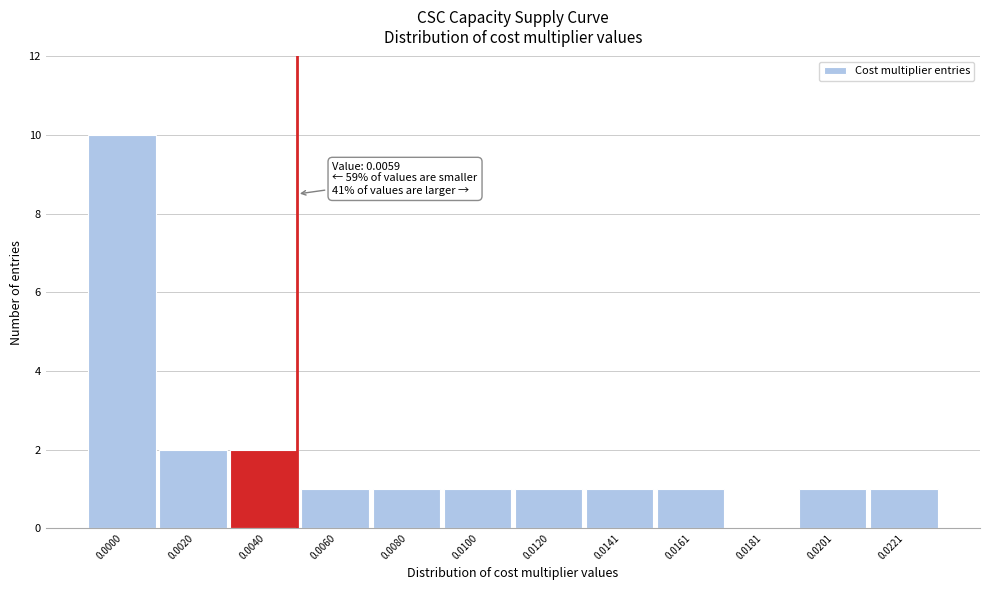

Reading left to right, transcribe all the data shown in this chart.

0.0000=10	0.0020=2	0.0040=2	0.0060=1	0.0080=1	0.0100=1	0.0120=1	0.0141=1	0.0161=1	0.0181=0	0.0201=1	0.0221=1